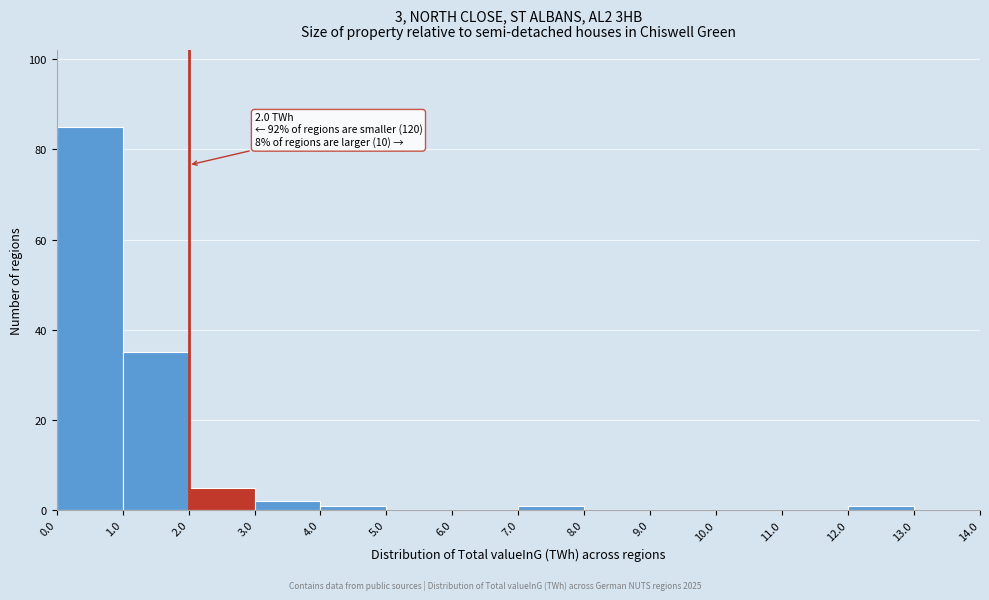

Which range on the x-axis has the tallest bar?

0.0 to 1.0